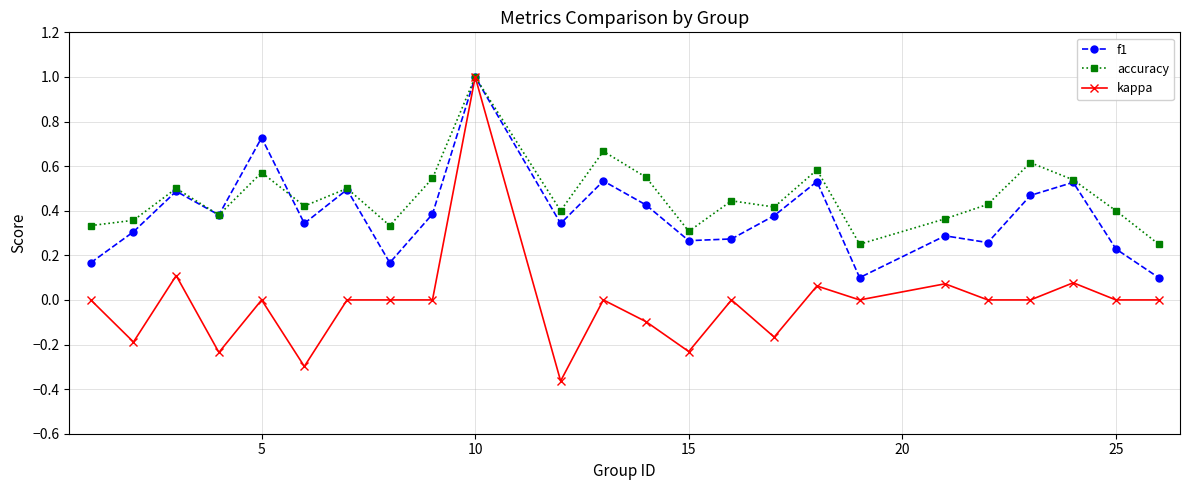

Which series has the largest total across all categories?

accuracy